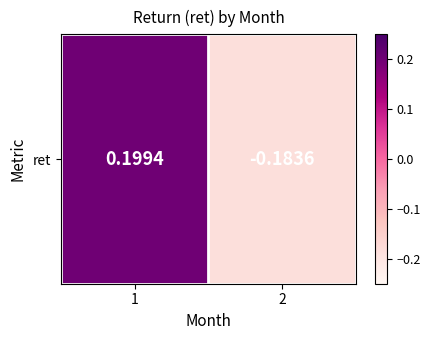

At which category does the chart reach its peak across all series?

1